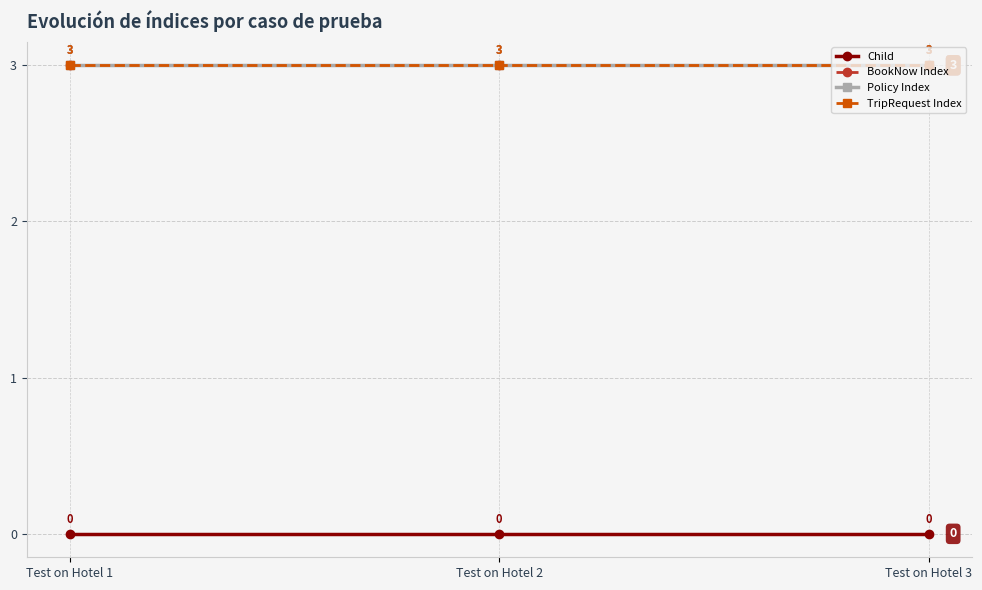

Is this an area chart (filled region under the line)?

No